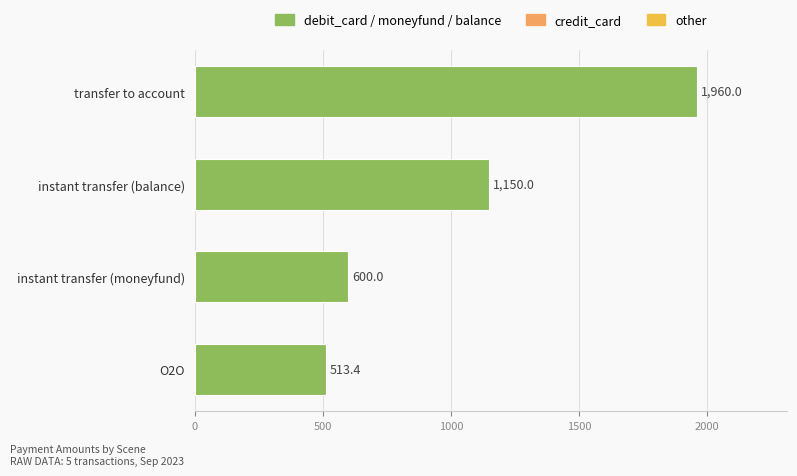

Reading bottom to top, transcribe all the data shown in this chart.

O2O=513.4	instant transfer (moneyfund)=600.0	instant transfer (balance)=1150.0	transfer to account=1960.0